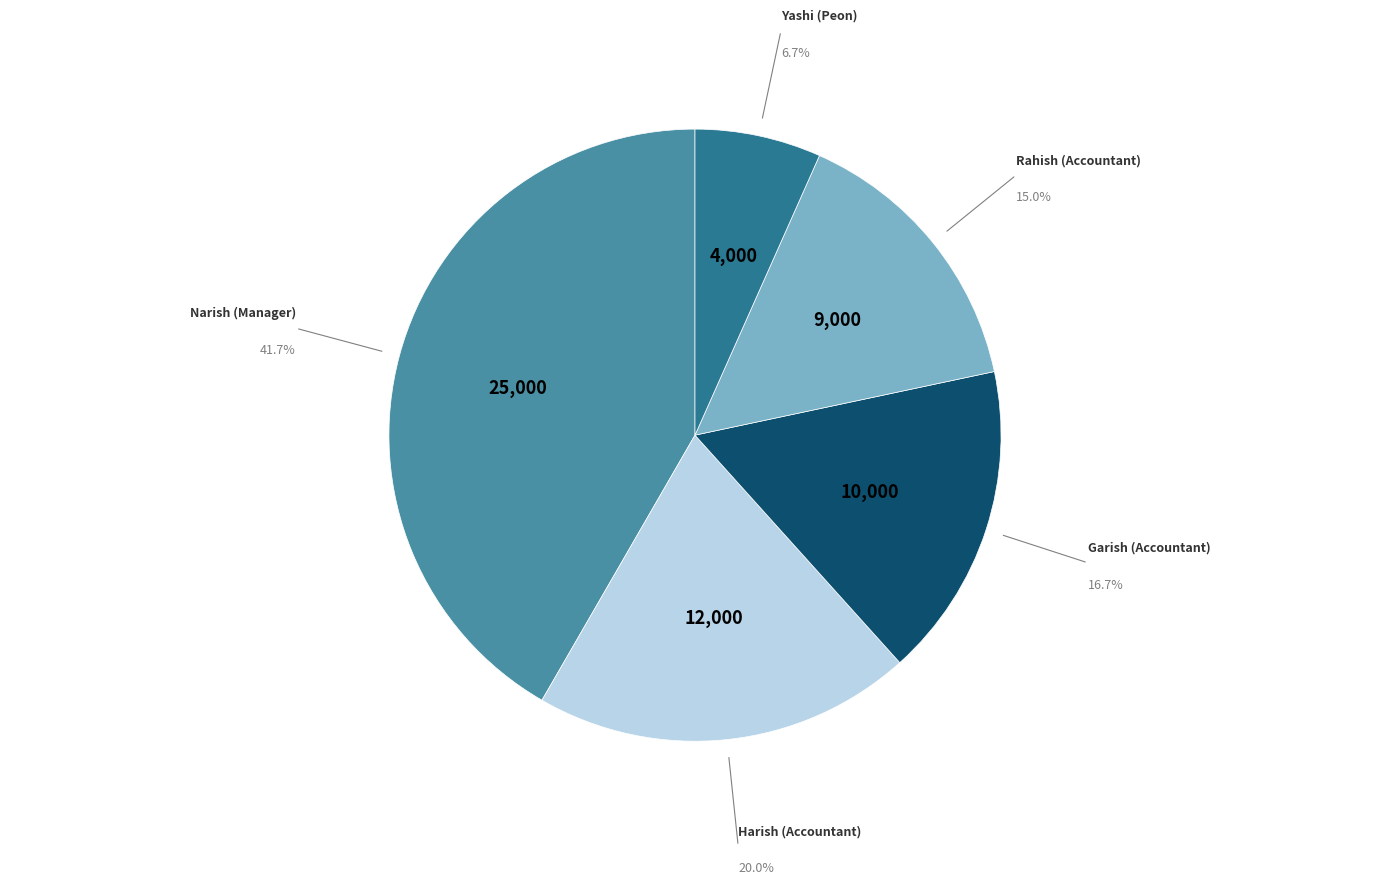

Is there any slice that represents more than half of the pie?

No